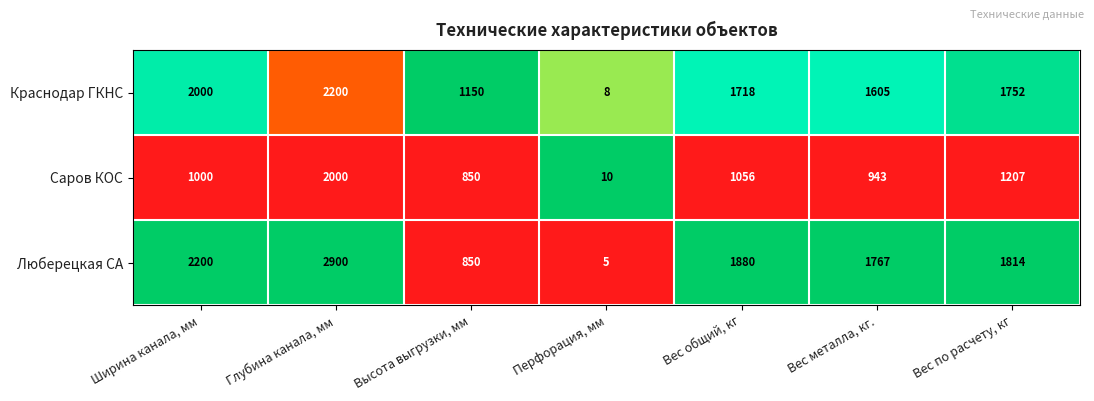

Which series has the widest spread of values?

Люберецкая СА